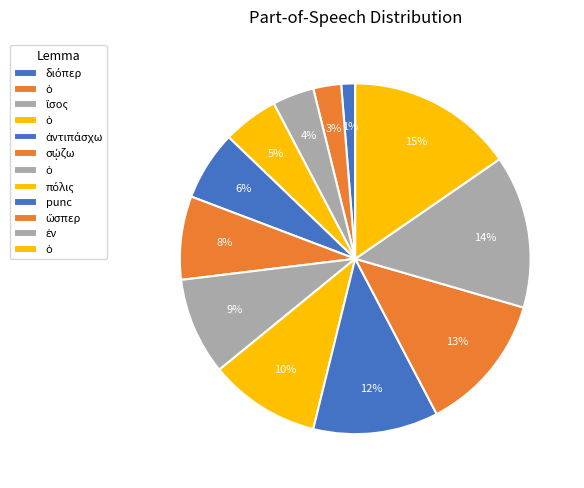

Which category has the biggest portion of the pie?

ὁ